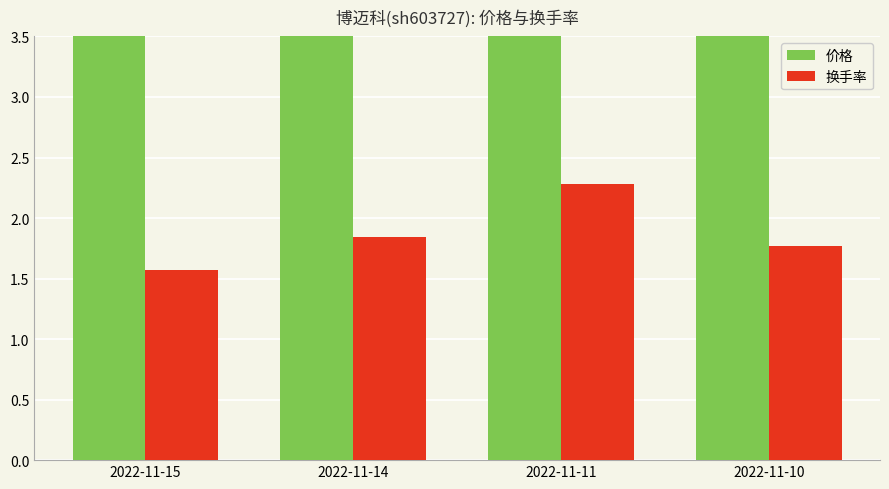

Which category has the highest value in the 换手率 series?

2022-11-11